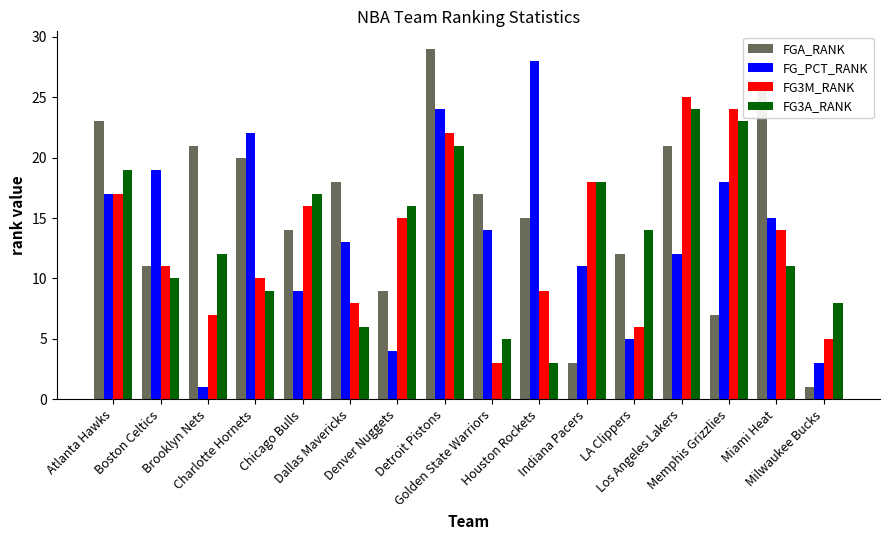

Is the value of FG3A_RANK at Dallas Mavericks greater than the value of FG_PCT_RANK at Charlotte Hornets?

No